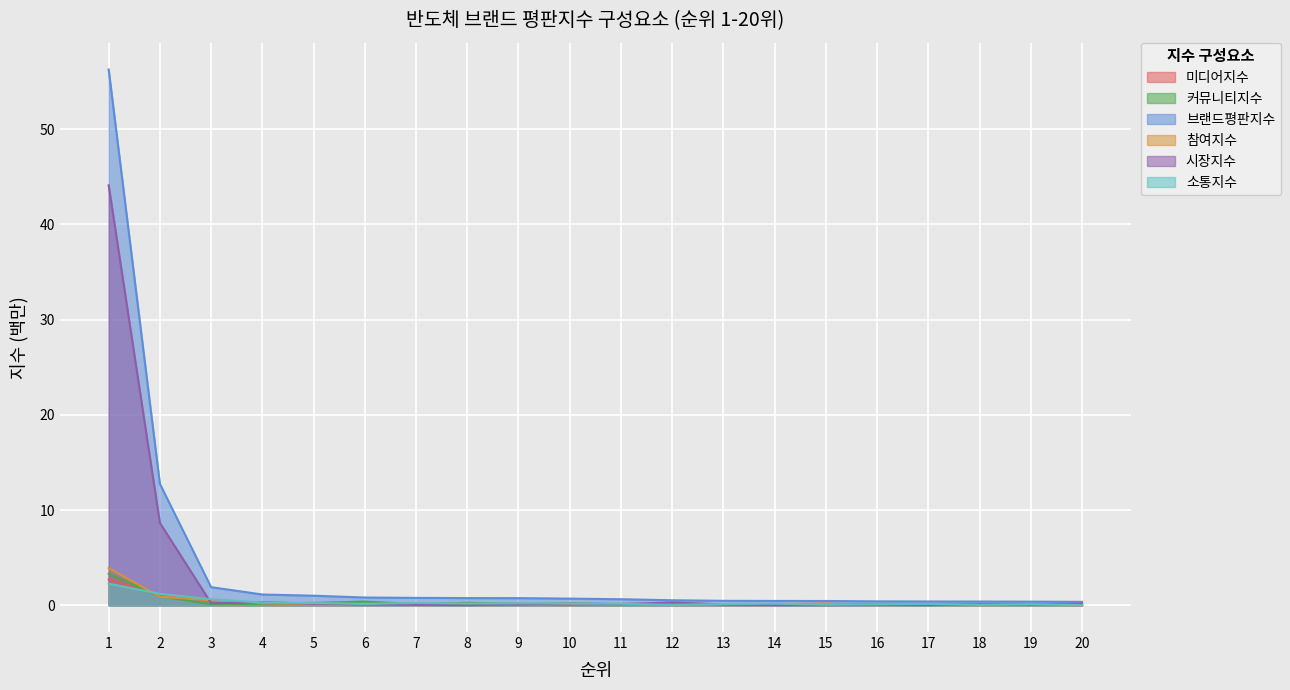

At which category does 시장지수 reach its first local peak?

4